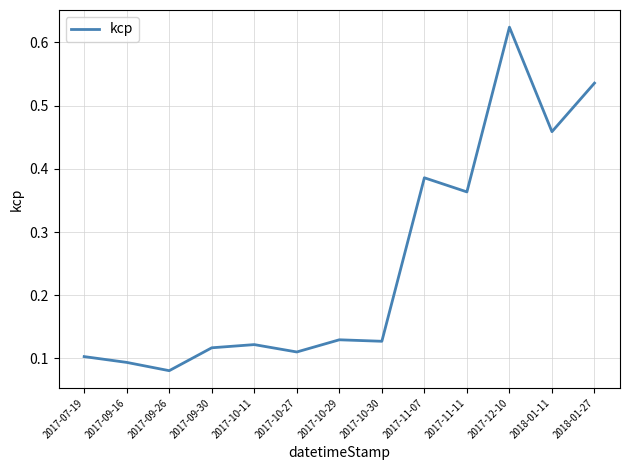

How many distinct data groups are displayed?

1